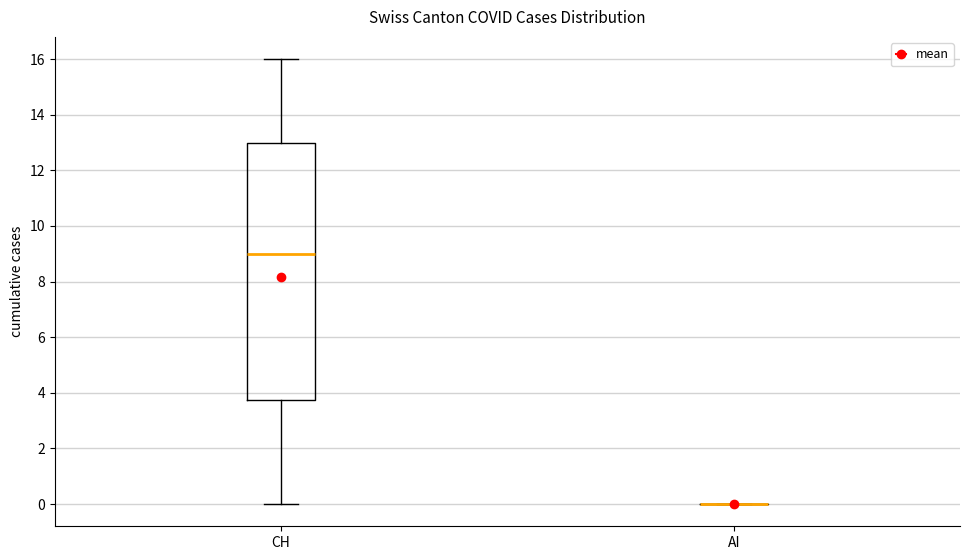

Which box is the tallest, from its lower edge to its upper edge?

CH